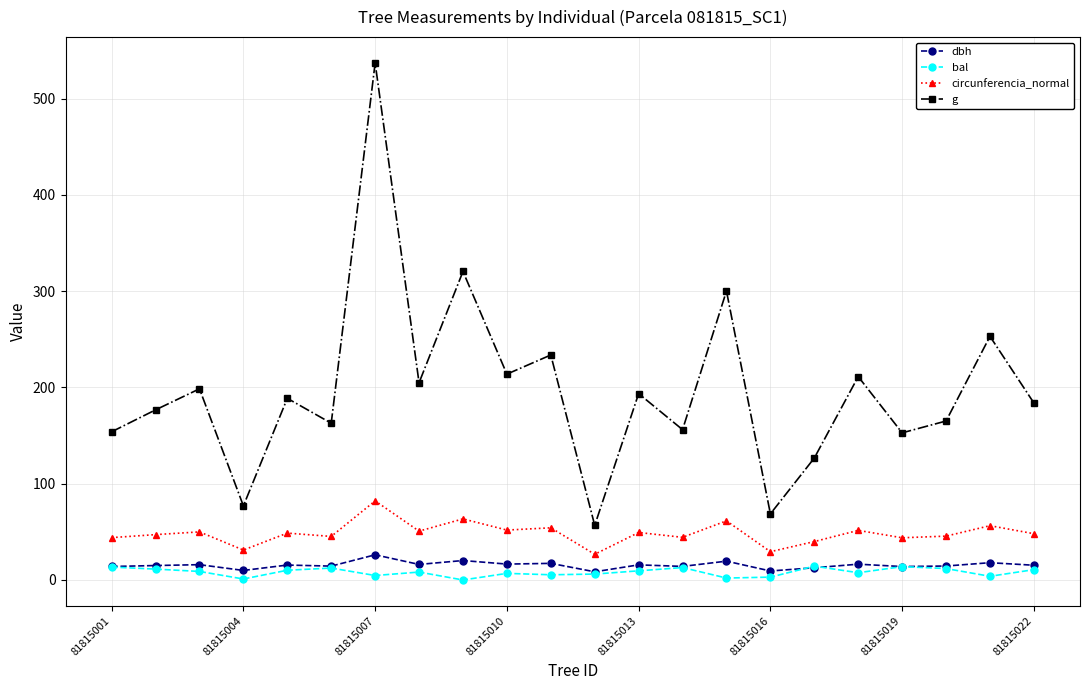

What is the value of the g point at the 4th from the left?

77.0